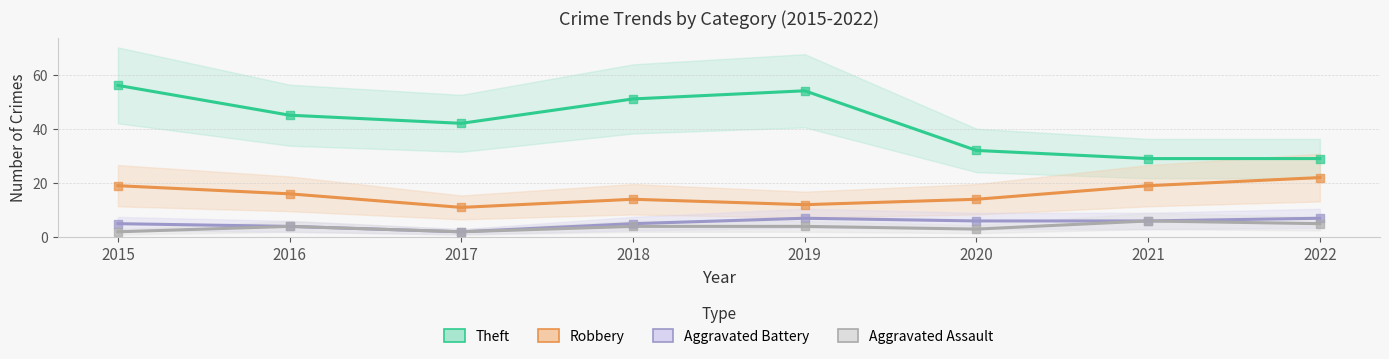

Which series has the largest Y range (max minus min)?

Theft